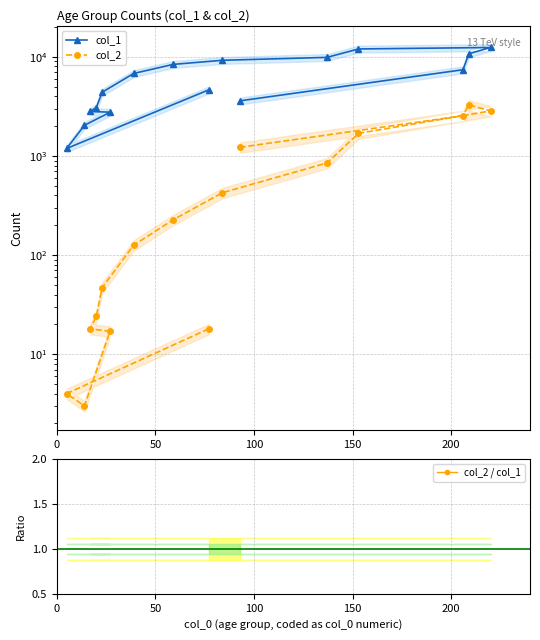

In col_2, how many points are higher than both neighbors (excluding endpoints)?

1